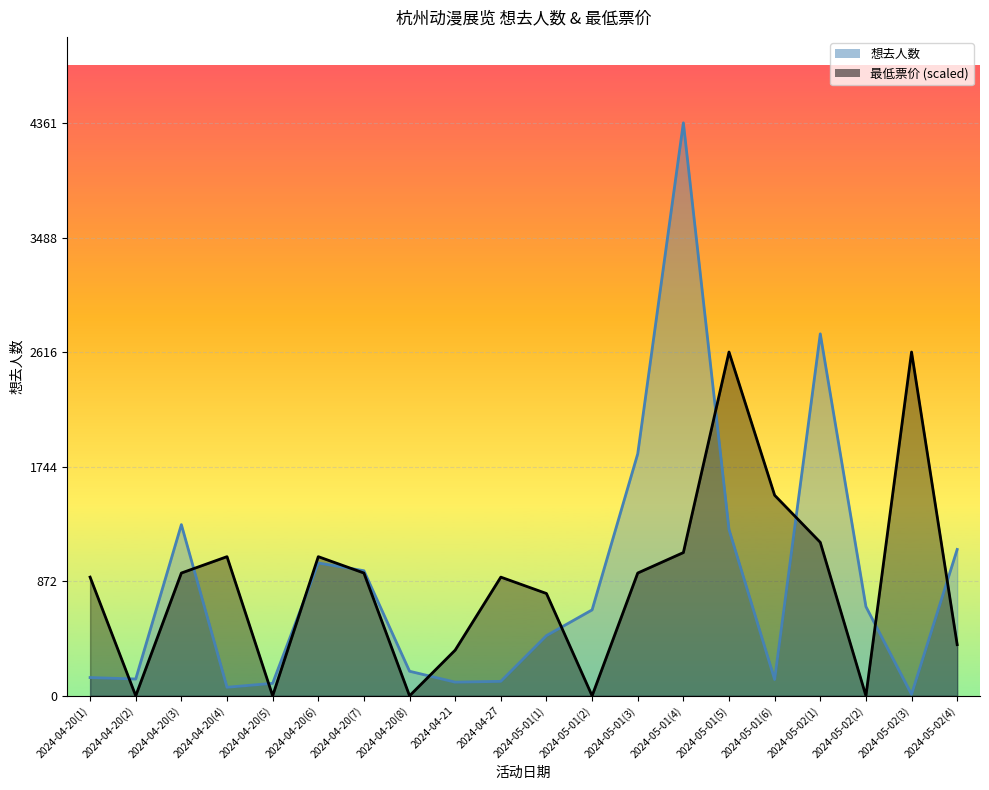

Reading left to right, extract all data points from this chart.

想去人数: 2024-04-20(1)=139.0	2024-04-20(2)=128.0	2024-04-20(3)=1303.0	2024-04-20(4)=65.0	2024-04-20(5)=95.0	2024-04-20(6)=1011.0	2024-04-20(7)=952.0	2024-04-20(8)=187.0	2024-04-21=104.0	2024-04-27=110.0	2024-05-01(1)=458.0	2024-05-01(2)=654.0	2024-05-01(3)=1842.0	2024-05-01(4)=4361.0	2024-05-01(5)=1266.0	2024-05-01(6)=124.0	2024-05-02(1)=2755.0	2024-05-02(2)=679.0	2024-05-02(3)=11.0	2024-05-02(4)=1114.0
最低票价: 2024-04-20(1)=903.3	2024-04-20(2)=0.0	2024-04-20(3)=934.5	2024-04-20(4)=1059.1	2024-04-20(5)=0.0	2024-04-20(6)=1059.1	2024-04-20(7)=934.5	2024-04-20(8)=0.0	2024-04-21=347.8	2024-04-27=903.3	2024-05-01(1)=778.8	2024-05-01(2)=0.0	2024-05-01(3)=934.5	2024-05-01(4)=1090.2	2024-05-01(5)=2616.6	2024-05-01(6)=1526.3	2024-05-02(1)=1168.1	2024-05-02(2)=0.0	2024-05-02(3)=2616.6	2024-05-02(4)=389.4